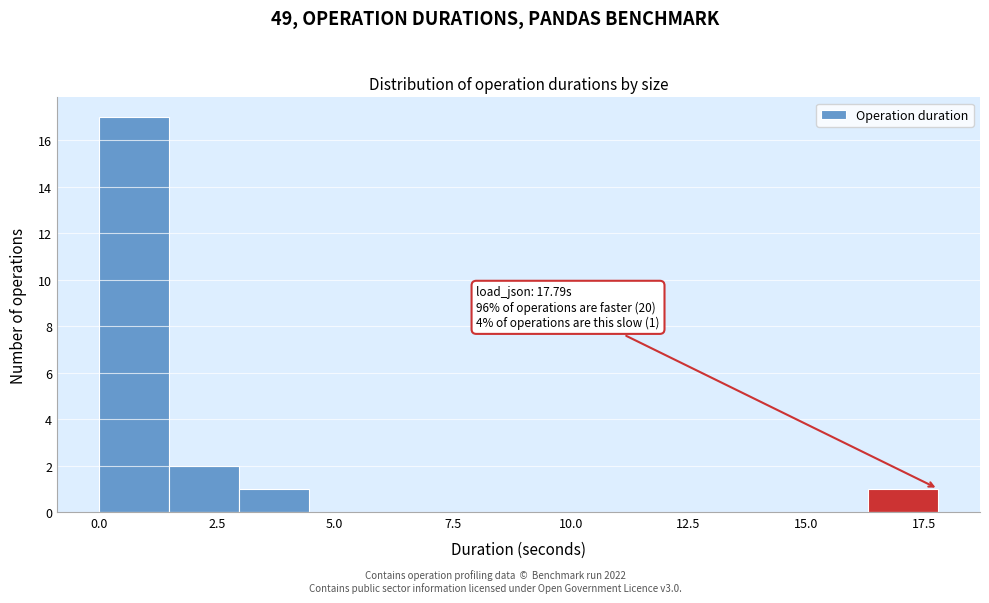

Around what value on the x-axis is the tallest bar? Give the approximate position of its centre, as read against the axis.

0.5